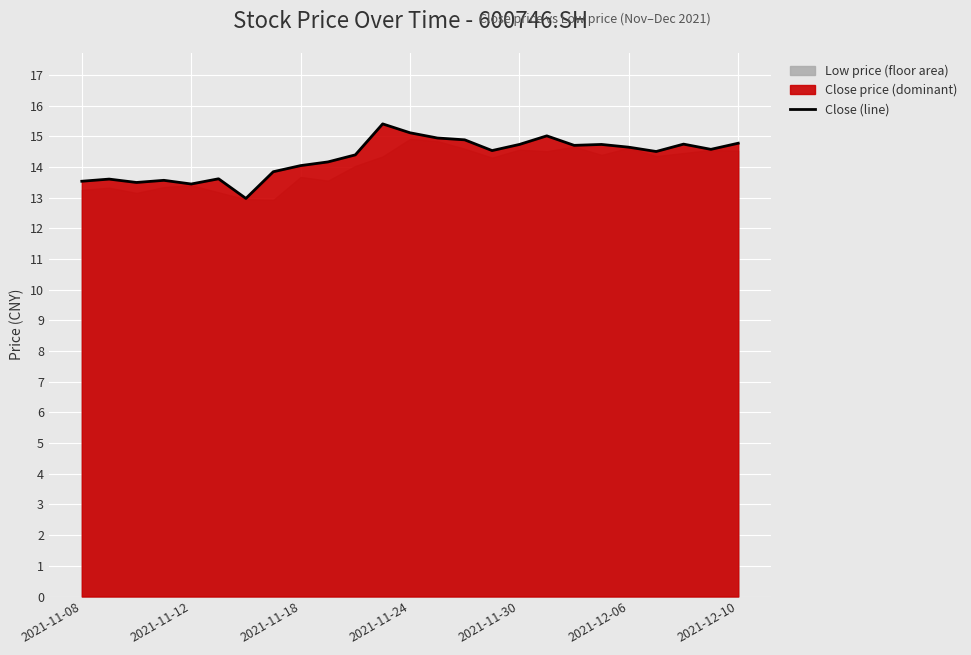

What is the minimum value for Close (line)?

13.0